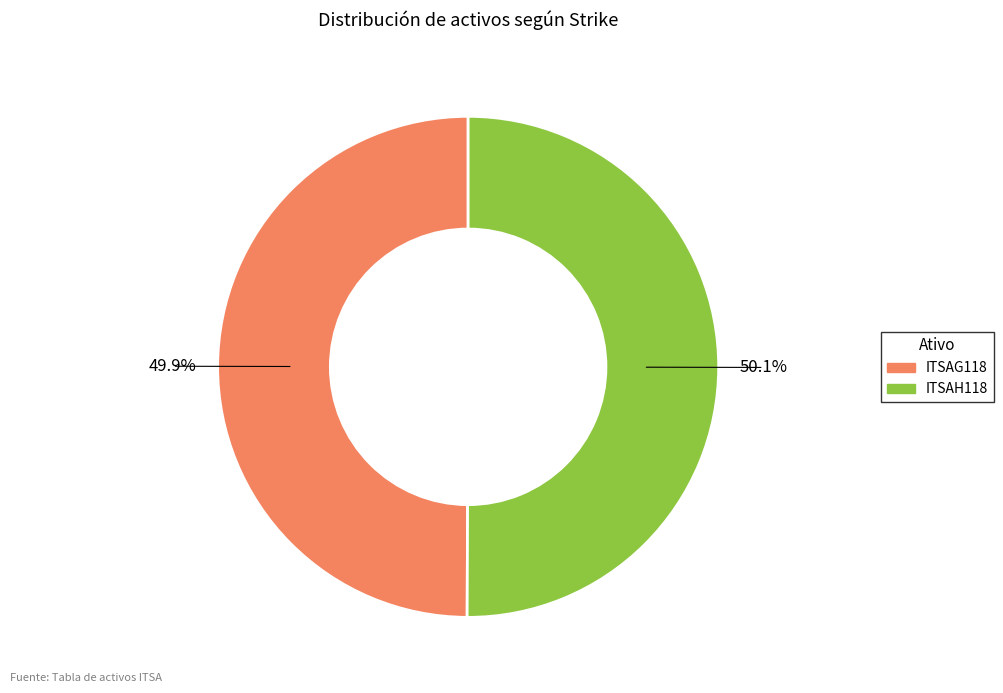

To the nearest percent, what percentage of the pie is ITSAH118?

50%